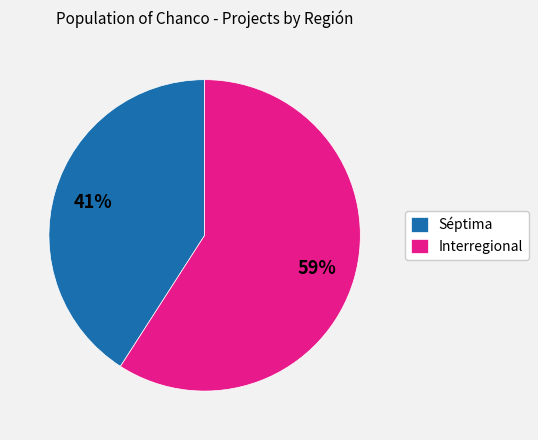

What is the largest slice in the pie chart?

Interregional